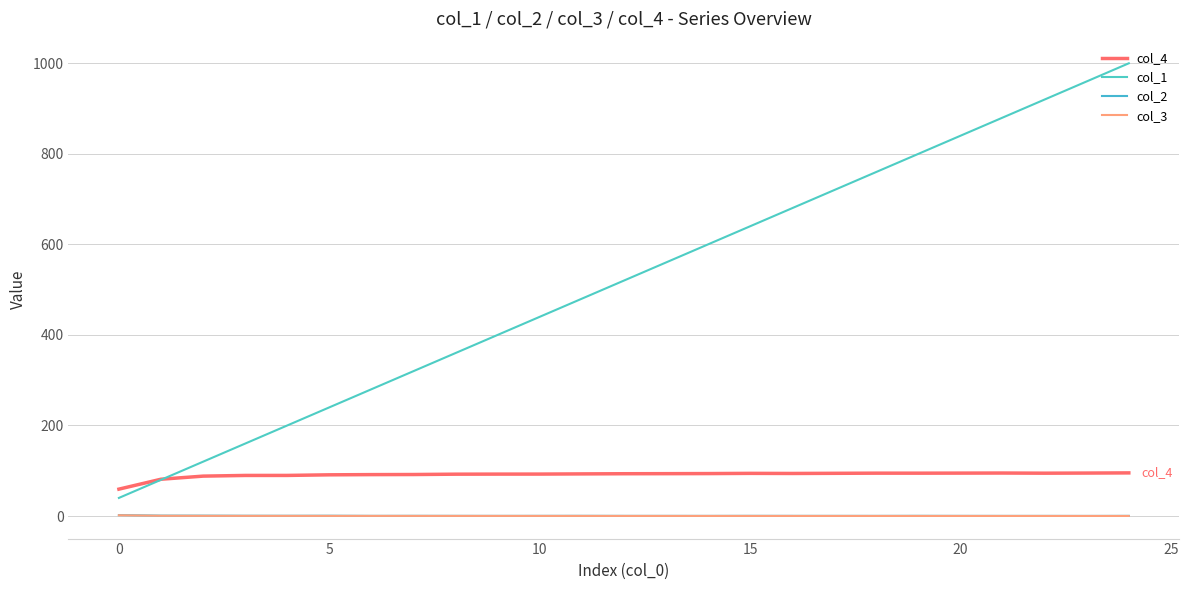

True or false: col_3 and col_1 intersect in this chart.

False